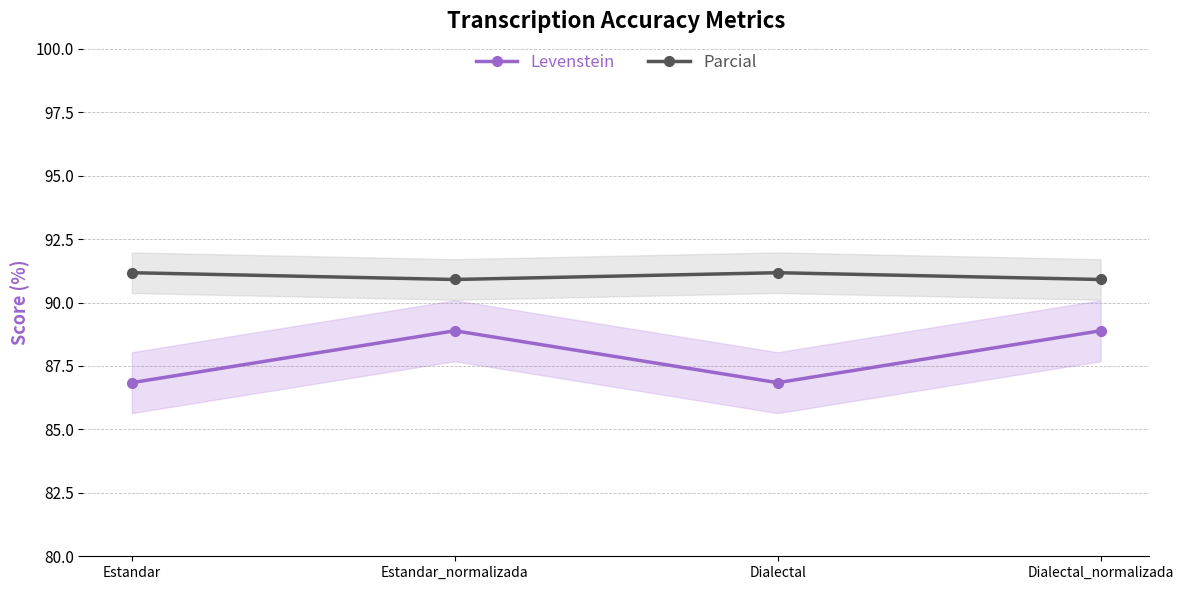

Rank the series by their maximum value, from highest to lowest.

Parcial, Levenstein